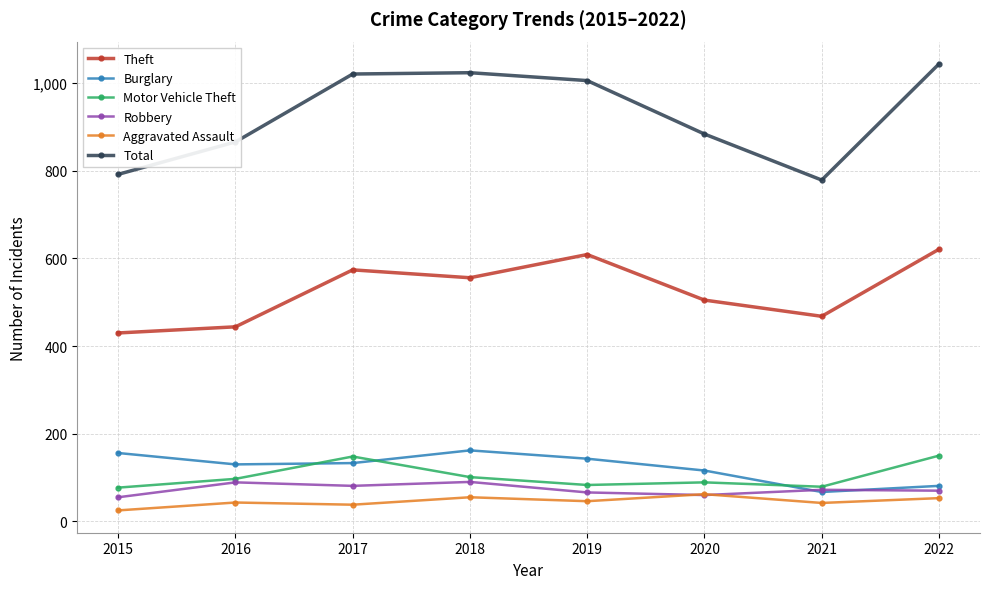

True or false: Robbery has more than 1 points higher than both neighbors.

True